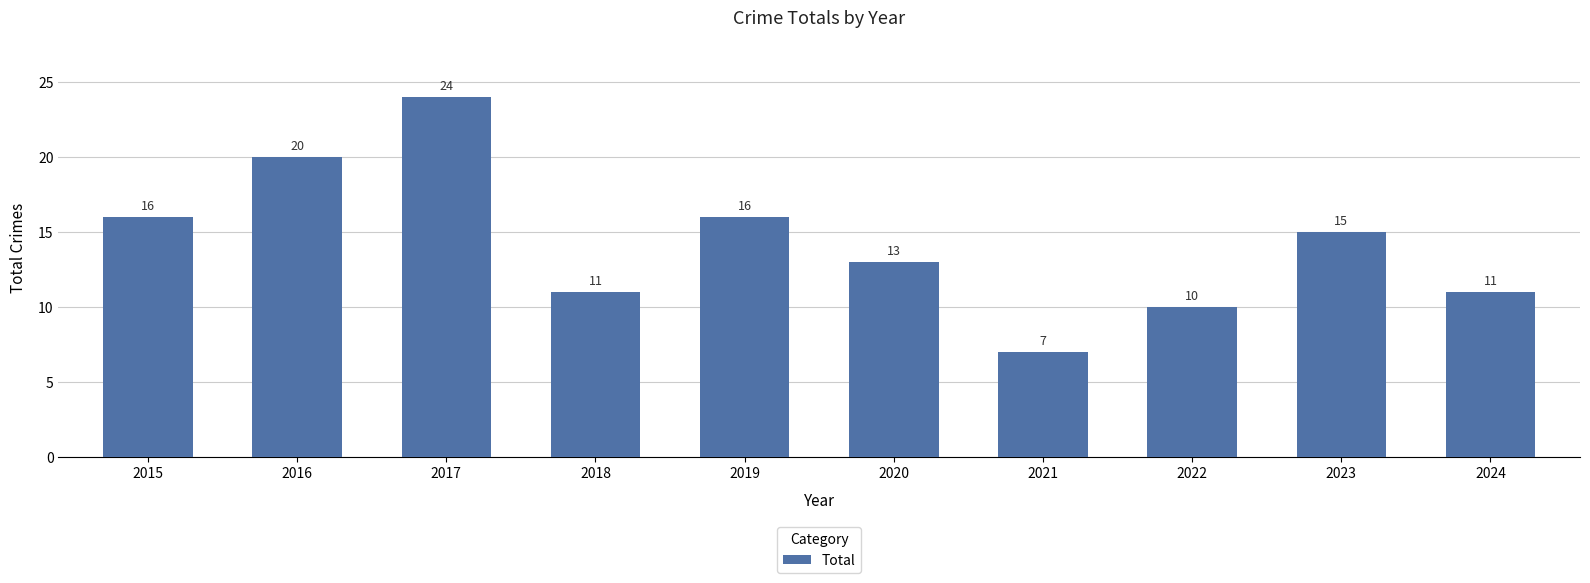

Where does the data first go above 15?

2015